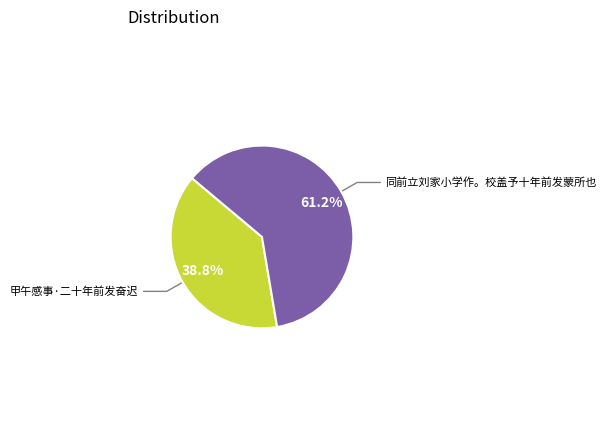

Which slice is the smallest?

甲午感事·二十年前发奋迟